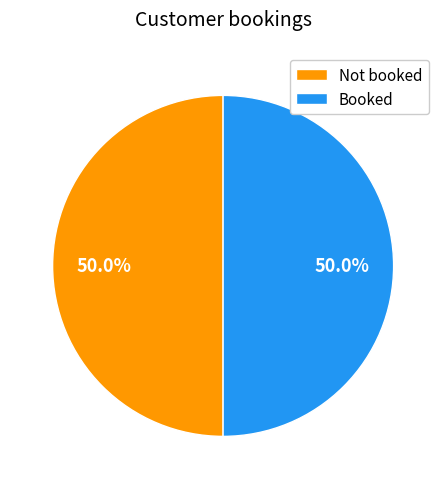

What is the ratio of the value at Not booked to the value at Booked?

1.0